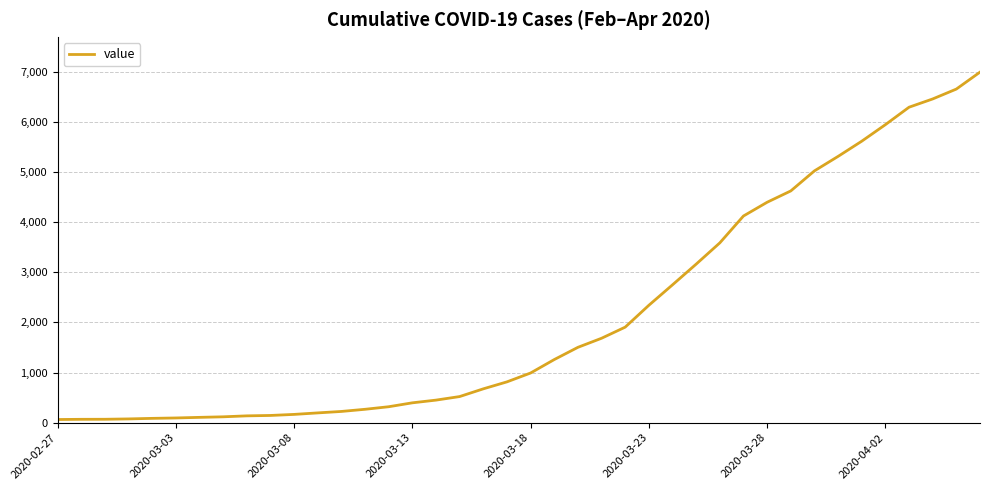

What is the difference between the maximum and minimum values?

6930